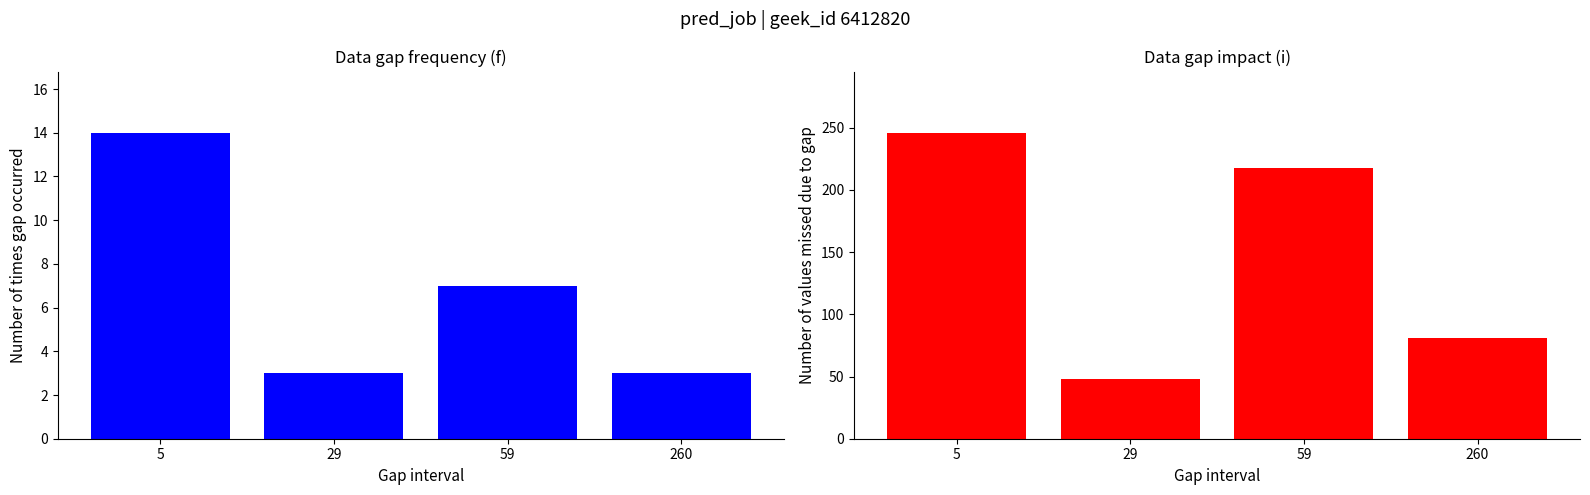

Reading left to right, what are all the values shown in this chart?

count: 14	3	7	3
sum_id: 246	48	218	81